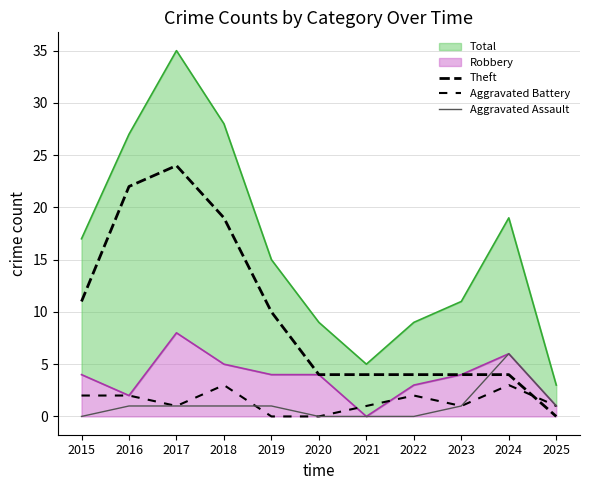

What is the difference between the maximum and second lowest values in the Aggravated Battery series?

3